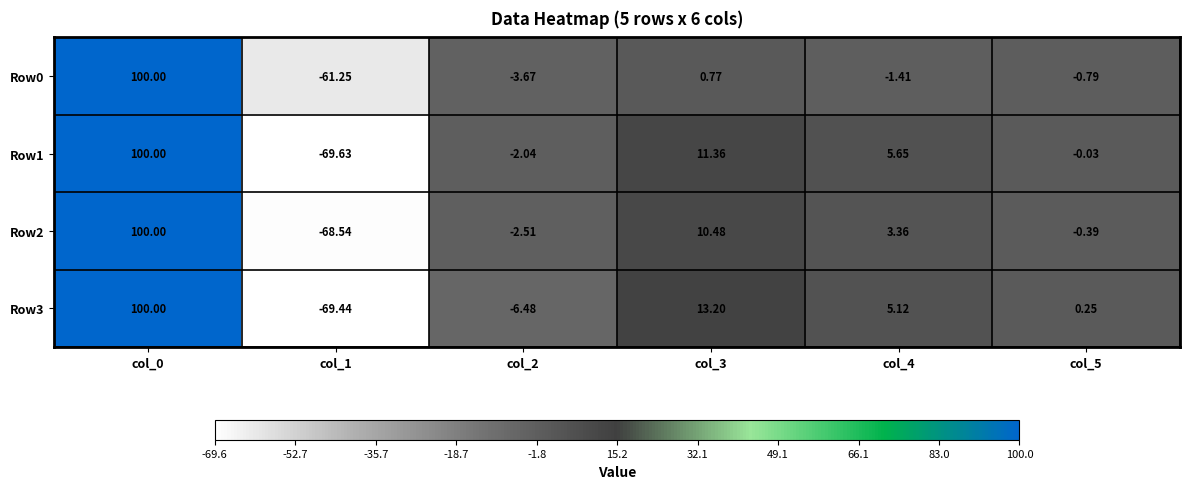

Between col_3 and col_5, which series saw the biggest shift?

Row3